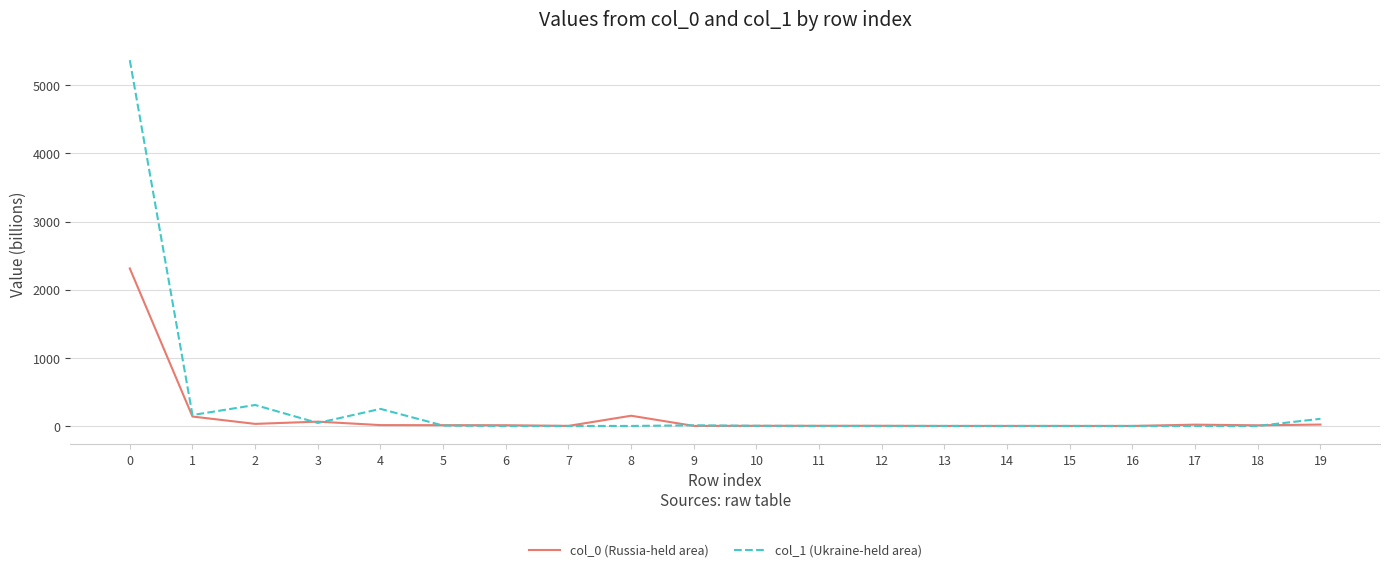

What is the maximum value for col_1 (Ukraine-held area)?

5367.5